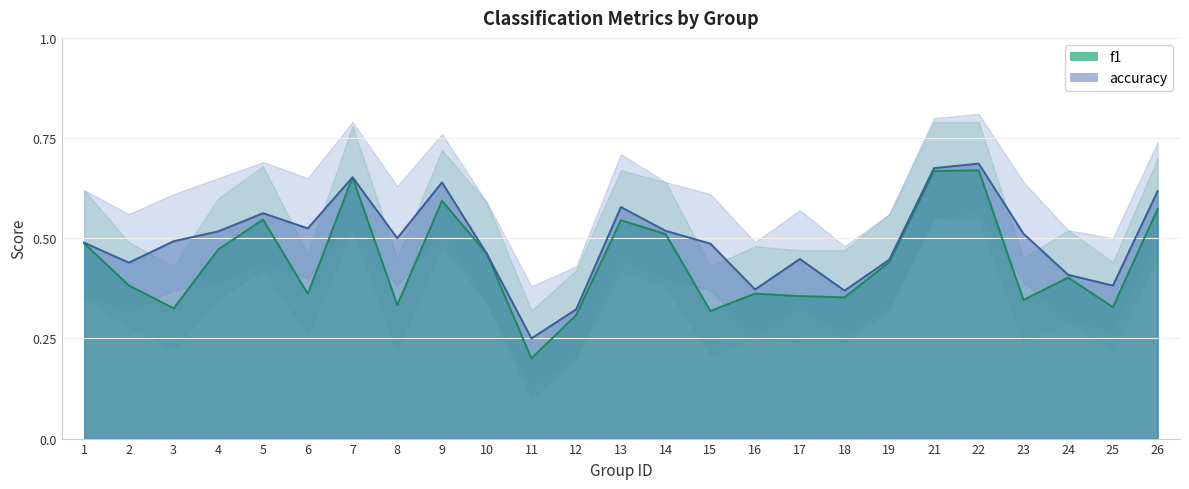

What is the minimum value shown in the chart?

0.2